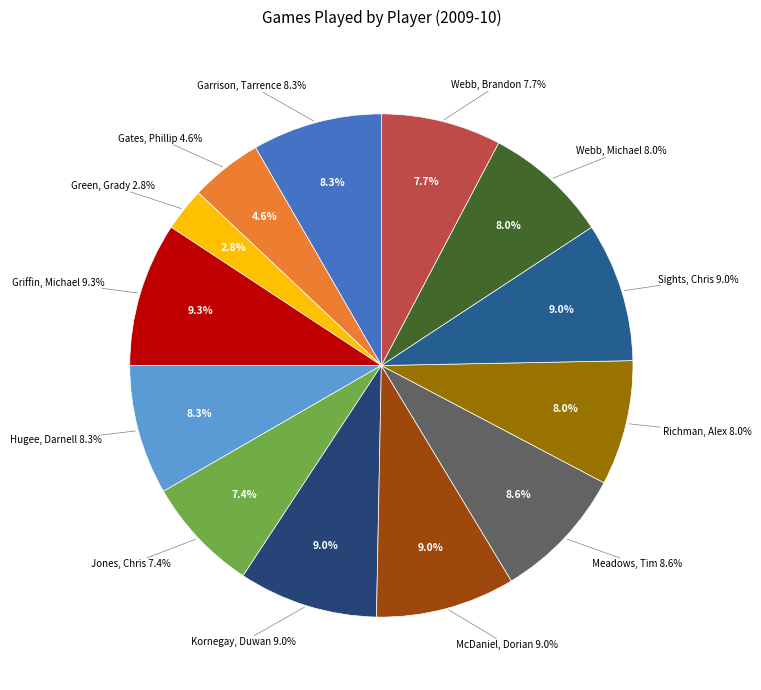

How many slices are in this pie chart?

13